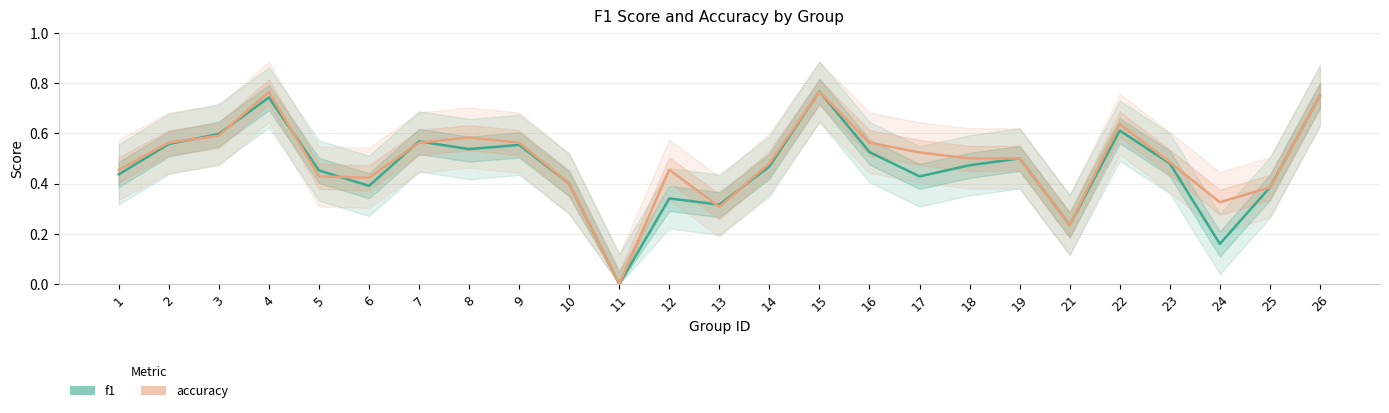

What is the total value across all series at 8?

1.1